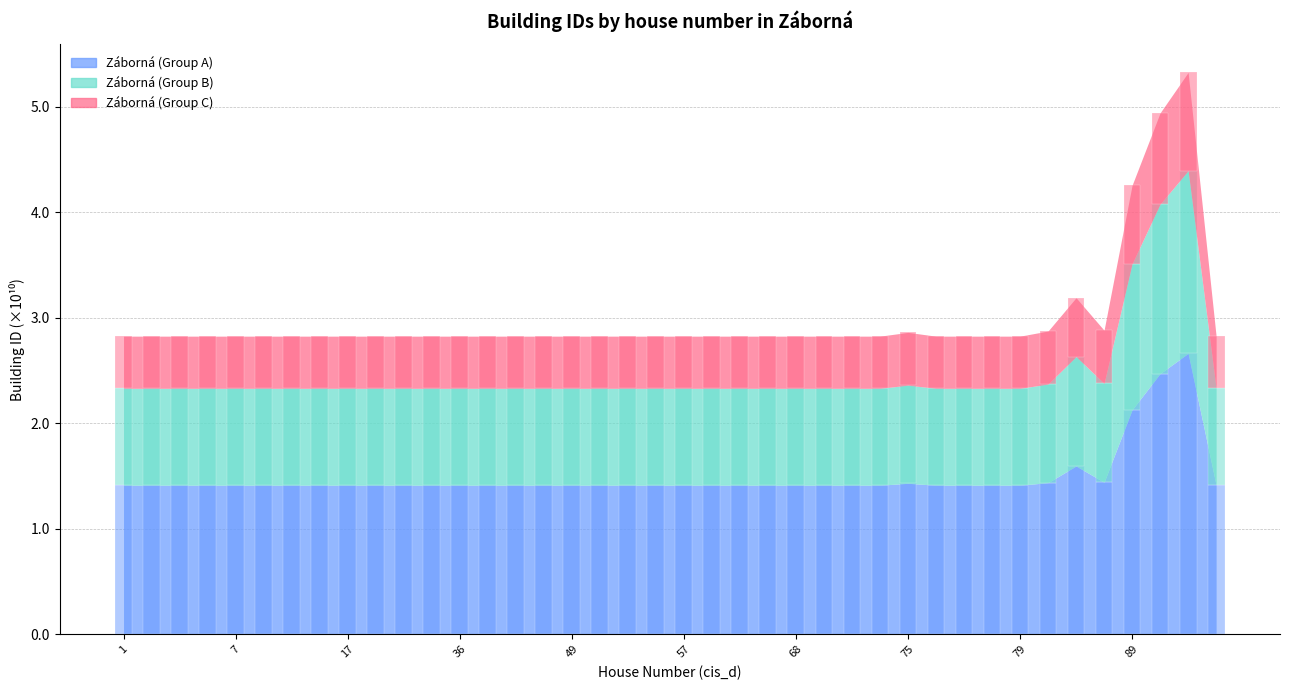

Reading right to left, extract all data points from this chart.

Záborná (Group A): 1.4	2.7	2.5	2.1	1.4	1.6	1.4	1.4	1.4	1.4	1.4	1.4	1.4	1.4	1.4	1.4	1.4	1.4	1.4	1.4	1.4	1.4	1.4	1.4	1.4	1.4	1.4	1.4	1.4	1.4	1.4	1.4	1.4	1.4	1.4	1.4	1.4	1.4	1.4	1.4
Záborná (Group B): 0.9	1.7	1.6	1.4	0.9	1.0	0.9	0.9	0.9	0.9	0.9	0.9	0.9	0.9	0.9	0.9	0.9	0.9	0.9	0.9	0.9	0.9	0.9	0.9	0.9	0.9	0.9	0.9	0.9	0.9	0.9	0.9	0.9	0.9	0.9	0.9	0.9	0.9	0.9	0.9
Záborná (Group C): 0.5	0.9	0.9	0.7	0.5	0.6	0.5	0.5	0.5	0.5	0.5	0.5	0.5	0.5	0.5	0.5	0.5	0.5	0.5	0.5	0.5	0.5	0.5	0.5	0.5	0.5	0.5	0.5	0.5	0.5	0.5	0.5	0.5	0.5	0.5	0.5	0.5	0.5	0.5	0.5